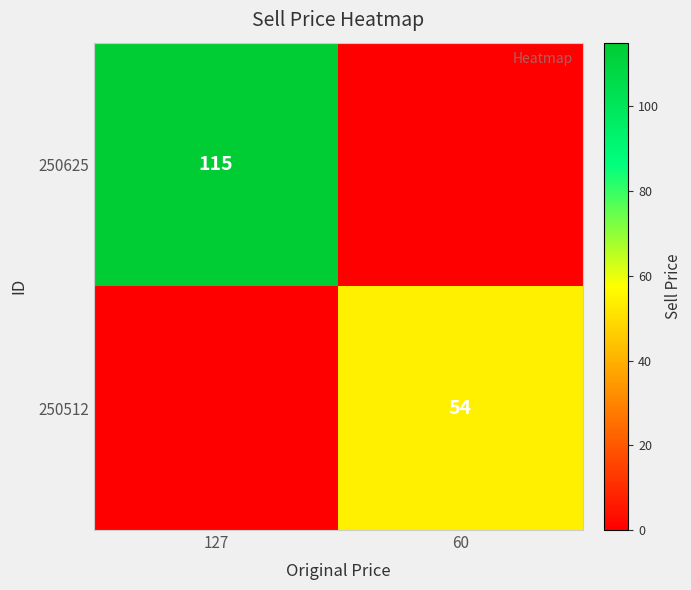

Is it true that 250512 equals 31 at 60?

False